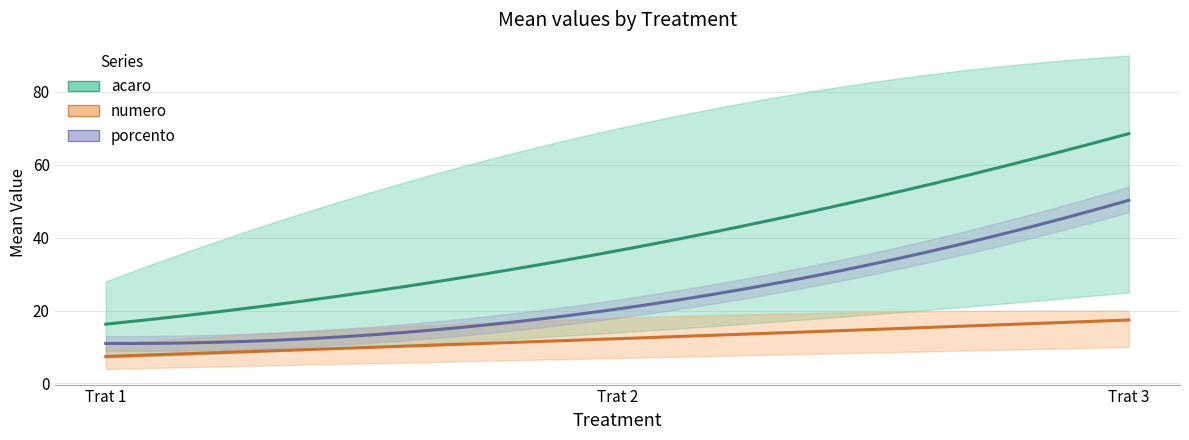

Rank the series at 12 from highest to lowest value.

acaro, porcento, numero